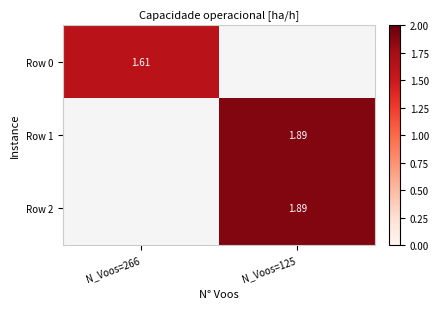

What is the difference between the highest and lowest values at N_Voos=266?

1.6